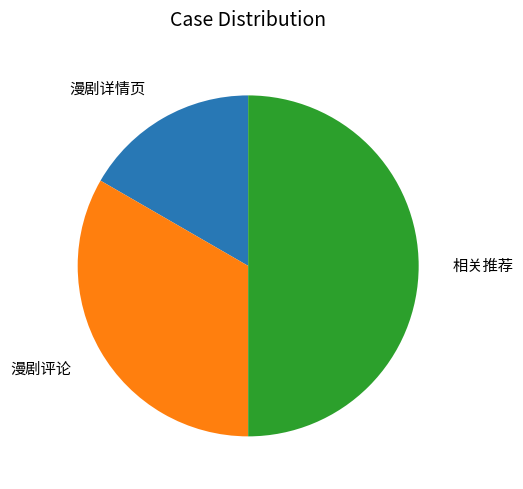

How many segments does this pie chart have?

3